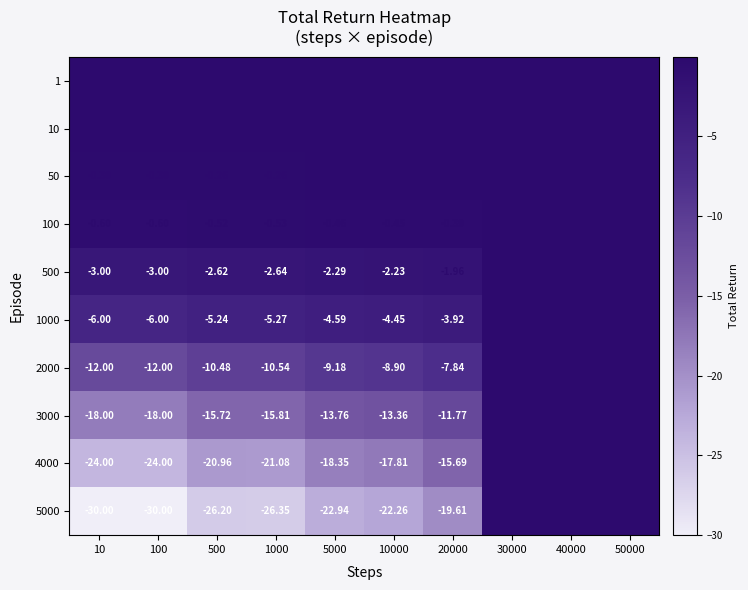

Is the value of 500 at 100 greater than the value of 5000 at 500?

Yes